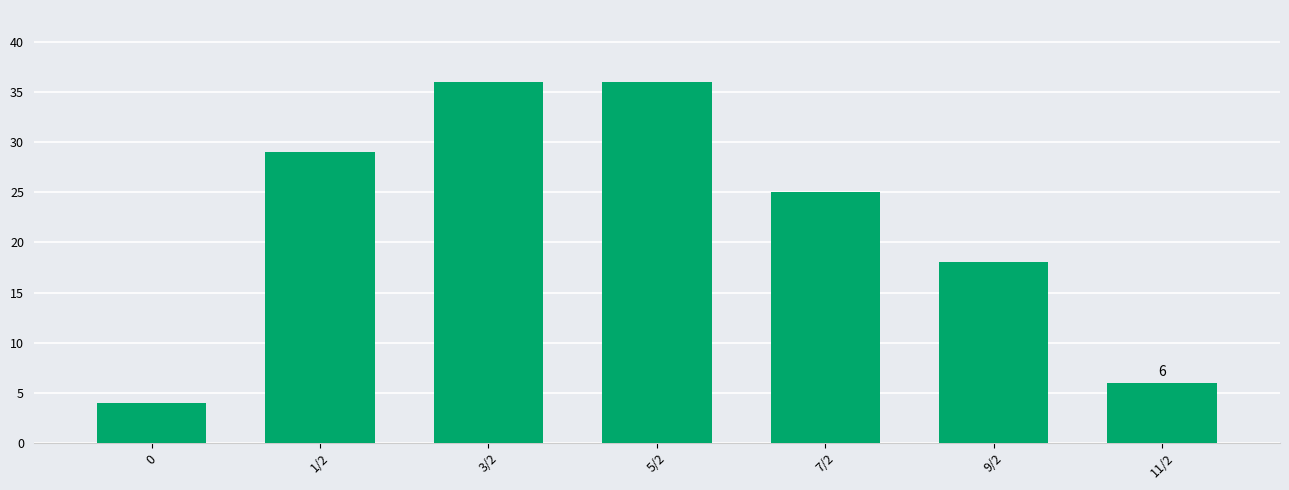

What is the smallest value displayed?

4